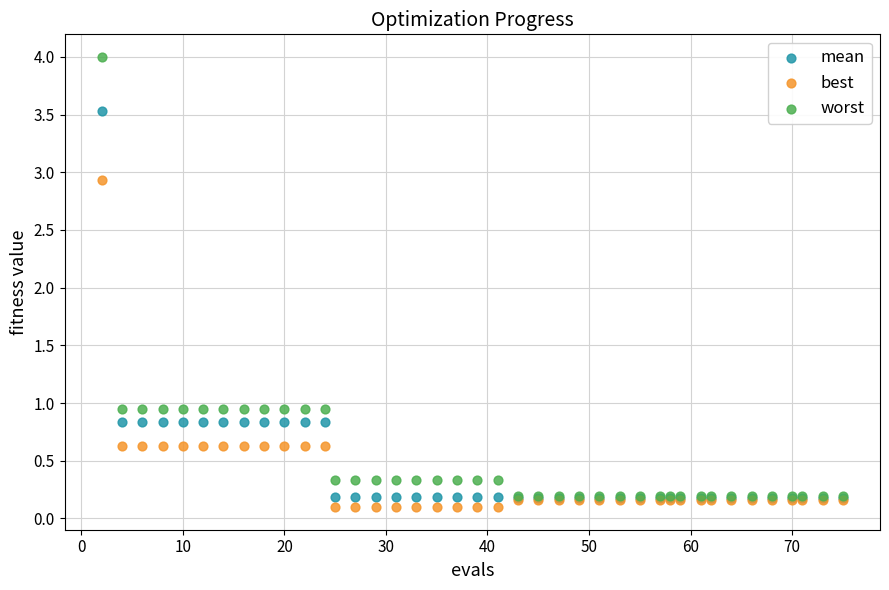

Across all series, what Y value is closest to 2?

2.9